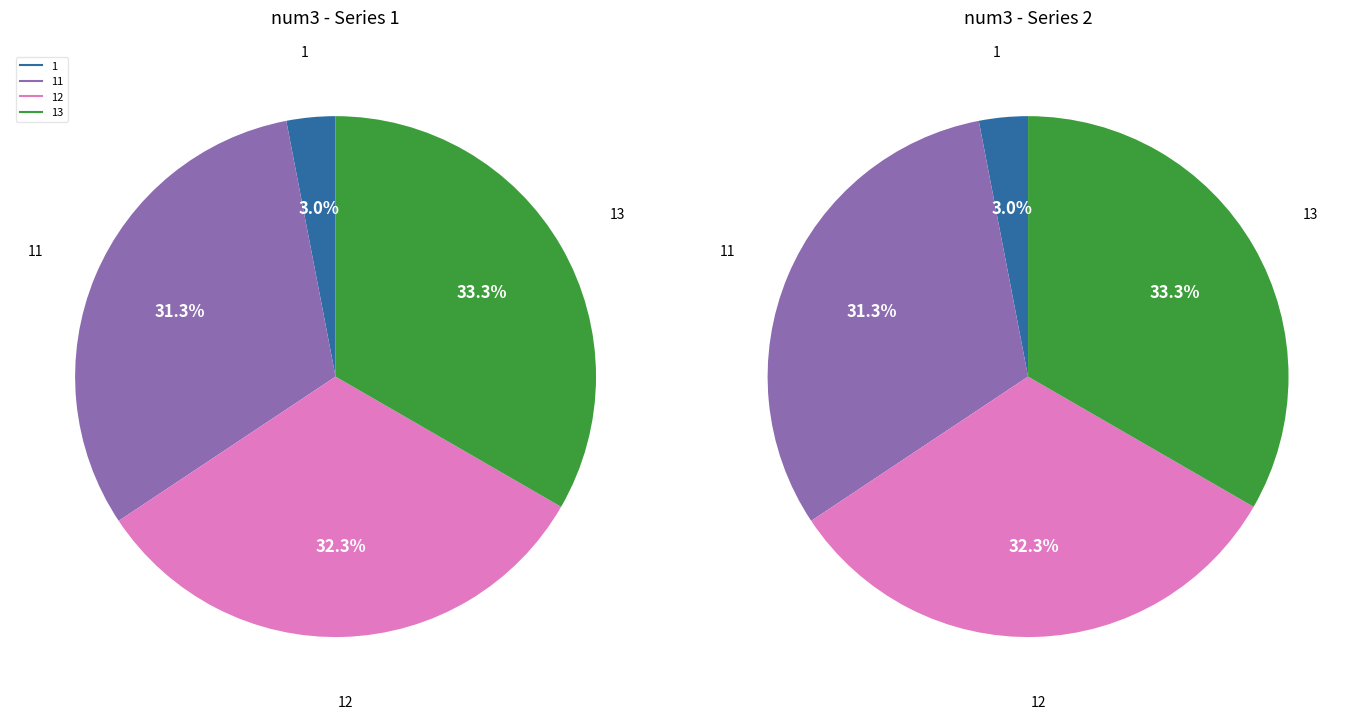

Does 13 represent more than half of the total?

No